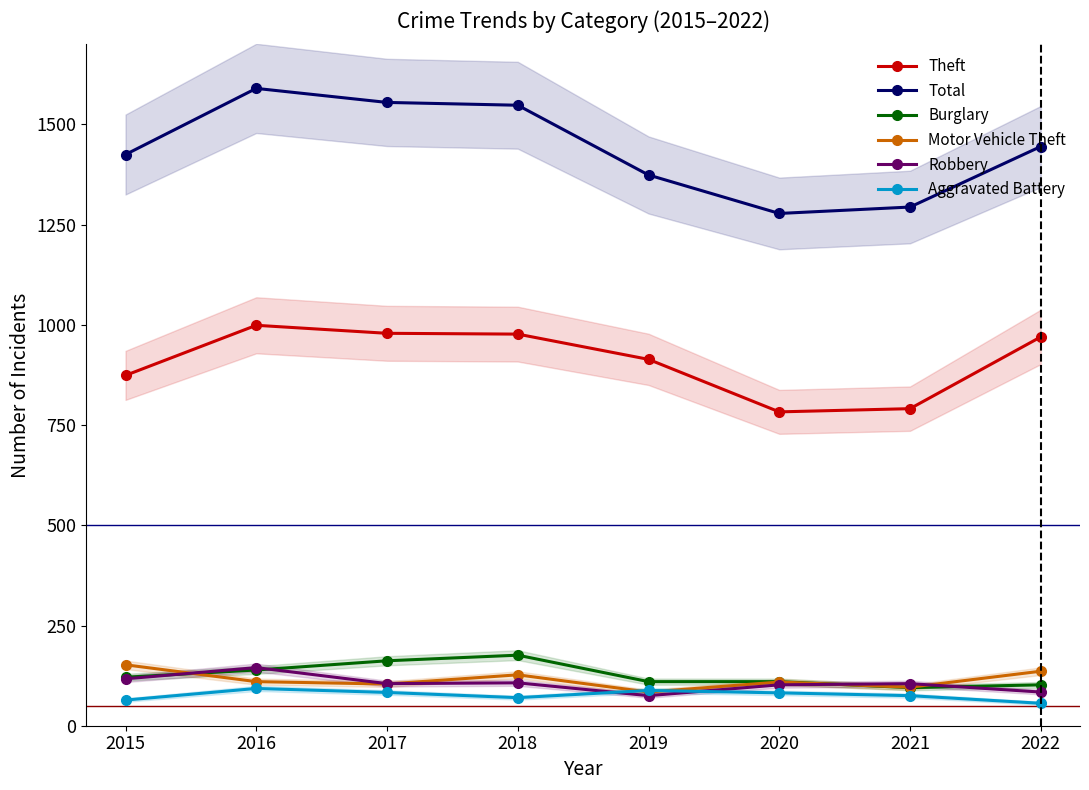

How many interior local peaks does the Motor Vehicle Theft series have?

2